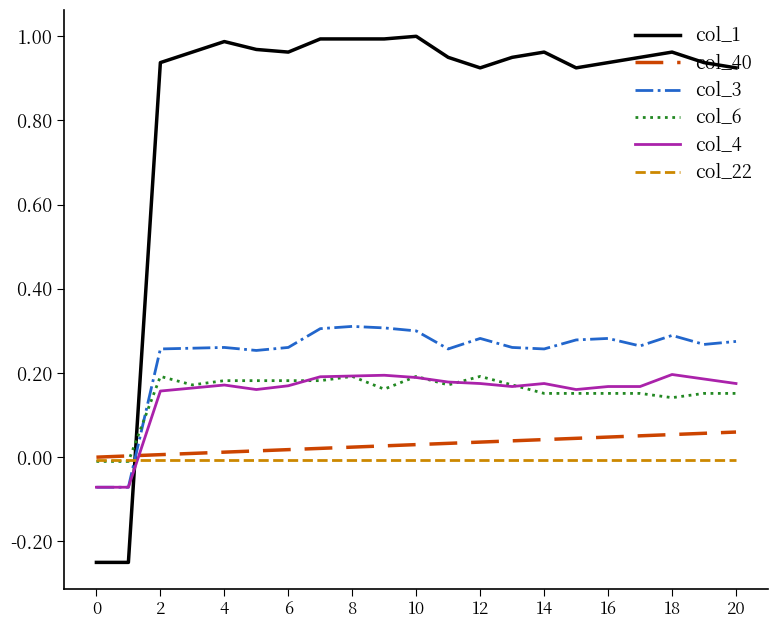

True or false: col_3 and col_6 intersect in this chart.

True